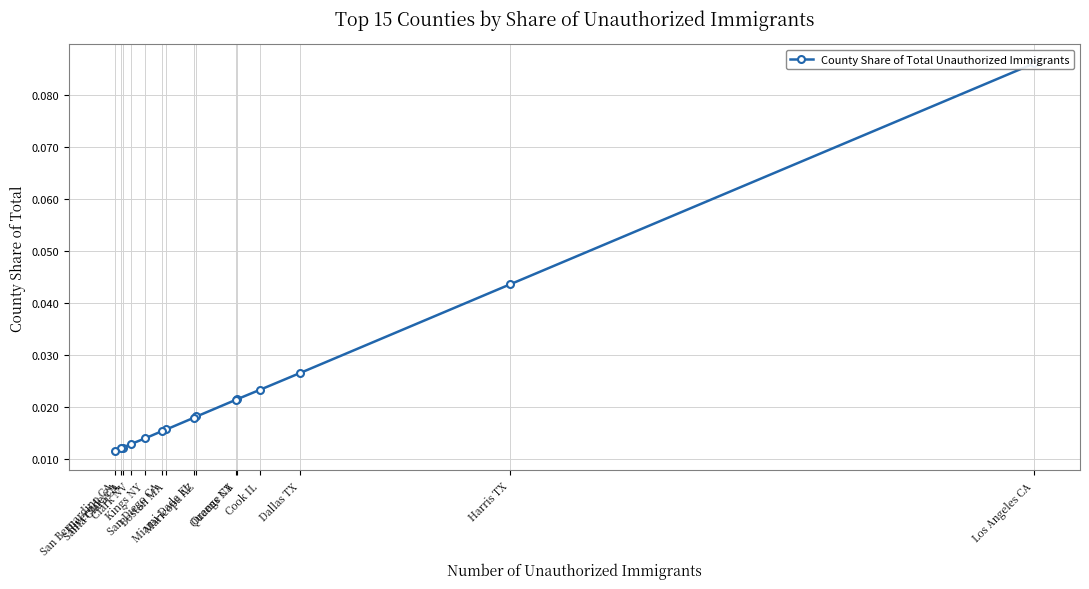

How many lines are shown in the chart?

1